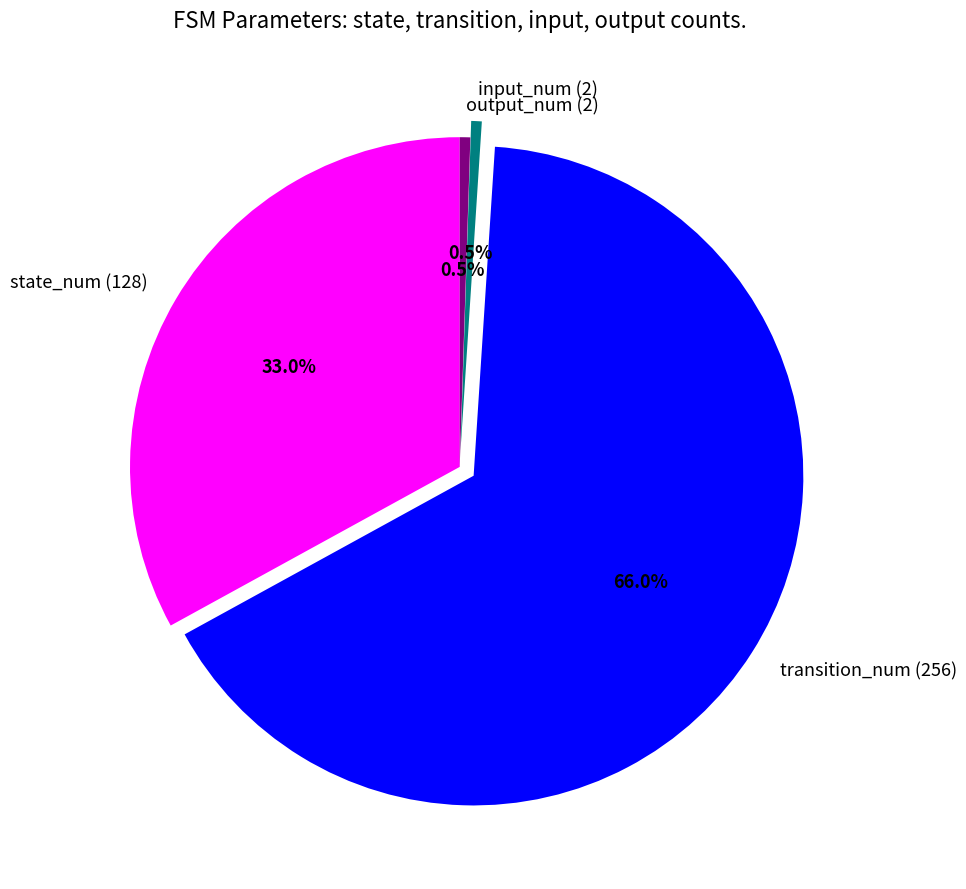

Is there a majority slice in this chart?

Yes